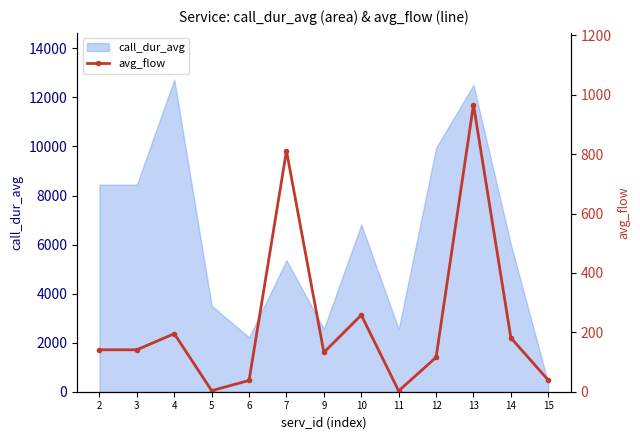

How many values exceed 141?

7